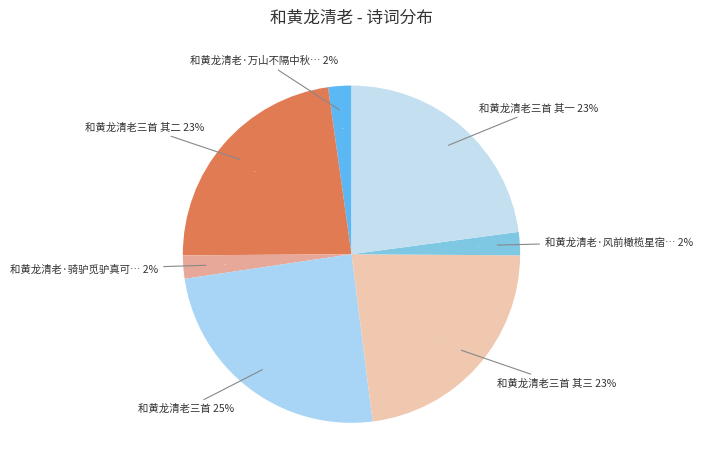

Does 和黄龙清老三首 其三 account for over 50% of the chart?

No